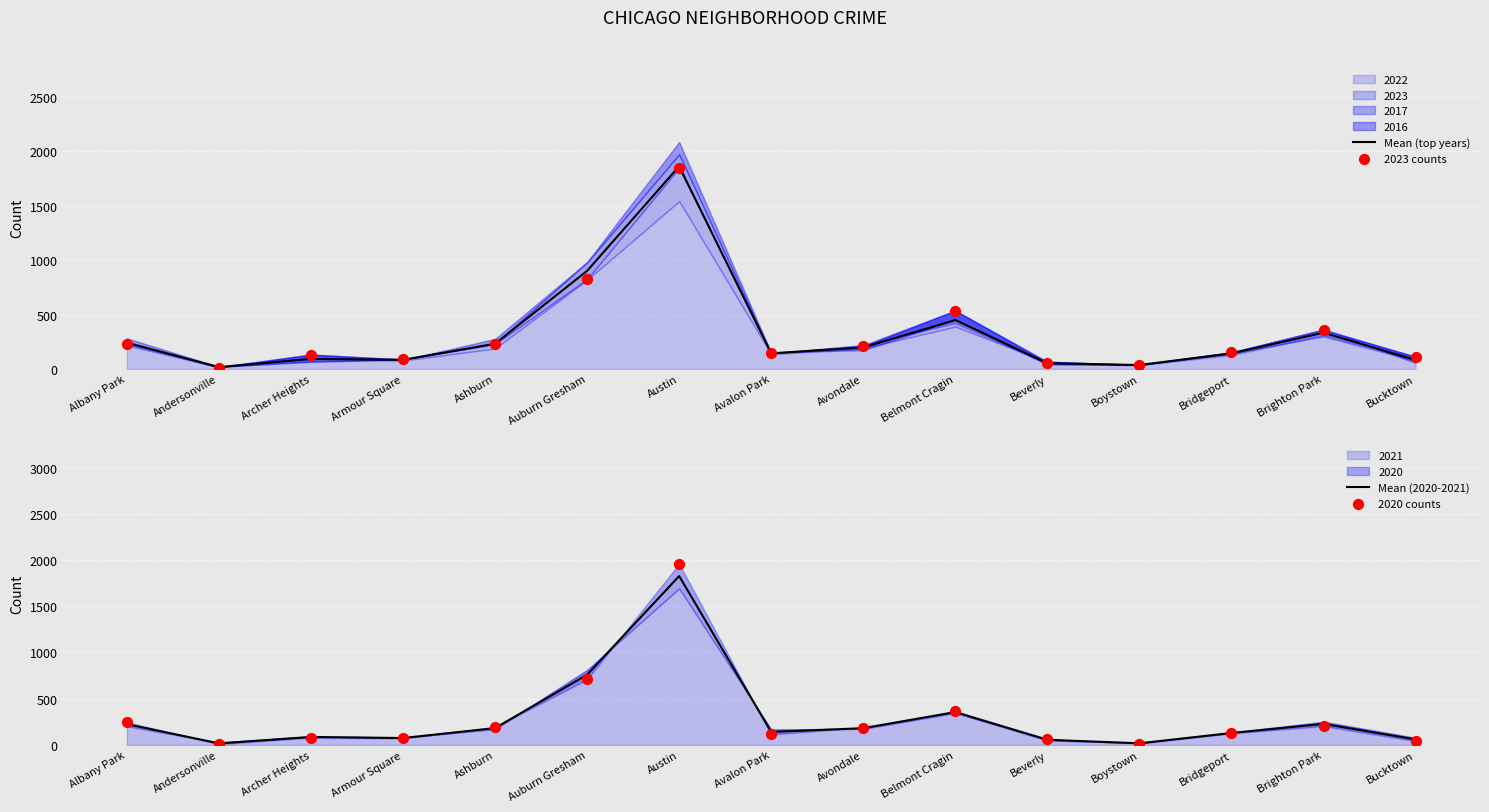

Is the value of 2023 counts at Bucktown greater than the value of Mean (top years) at Andersonville?

Yes